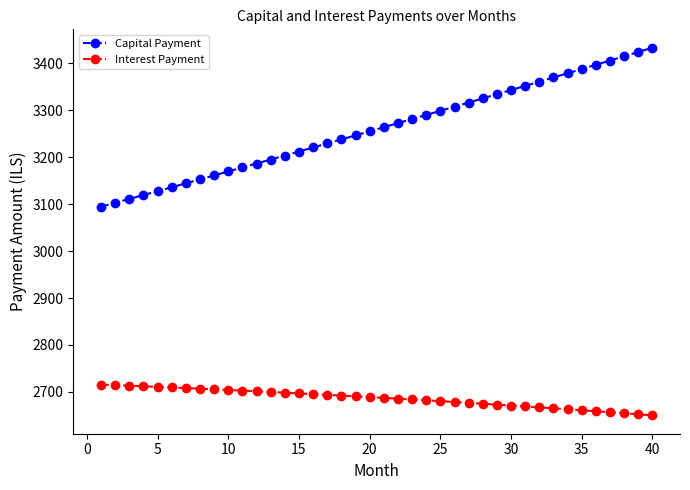

What is the difference between the maximum and minimum values in the Capital Payment series?

338.7